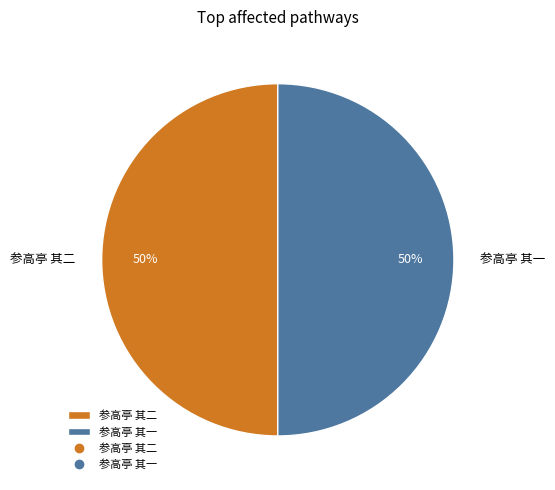

What percentage is the 参高亭 其一 slice, to the nearest percent?

50%